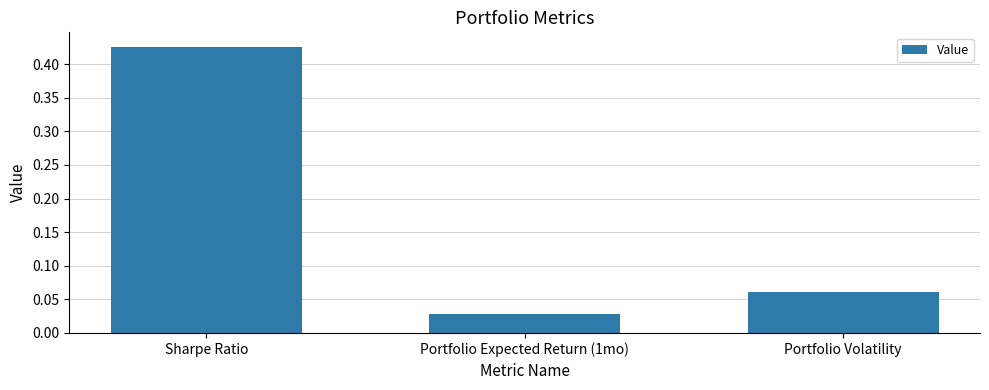

What is the sum of all values?

0.5